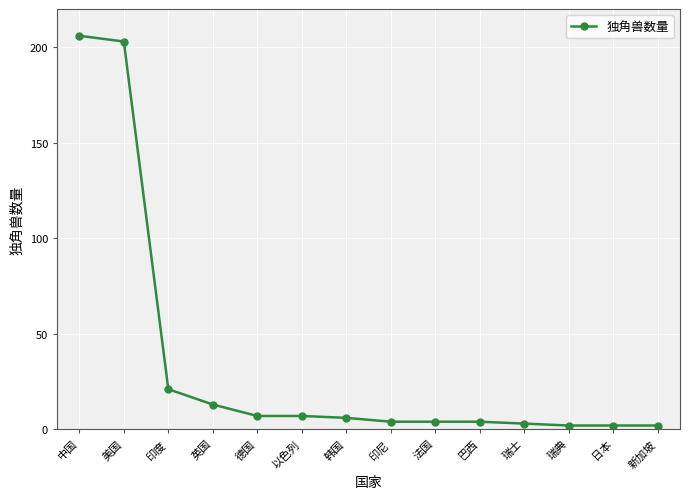

Between 瑞士 and 美国, which is larger?

美国